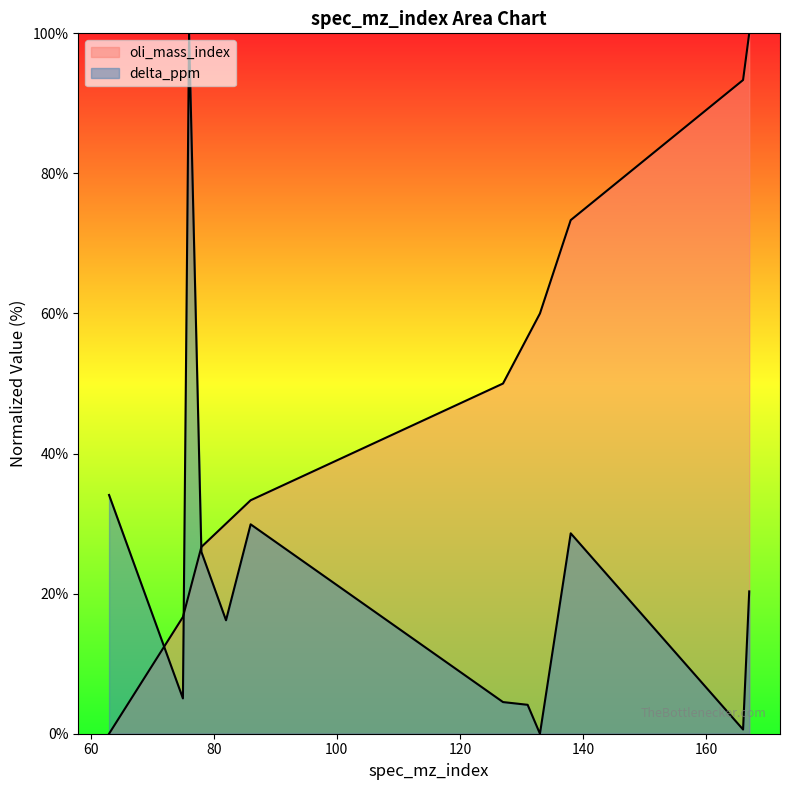

What is the difference between the maximum and minimum values in the oli_mass_index series?

100.0